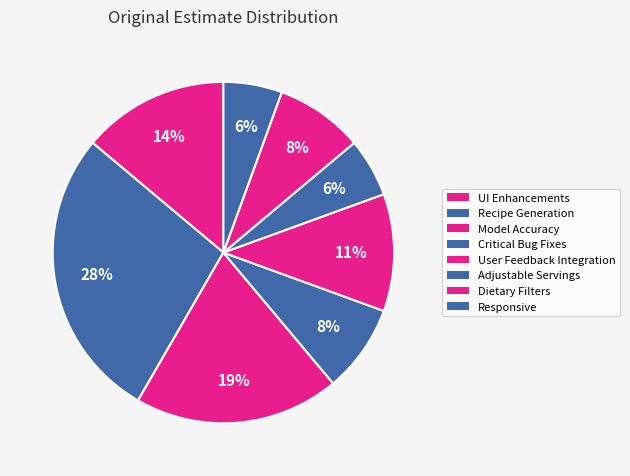

Count the number of slices in the pie.

8